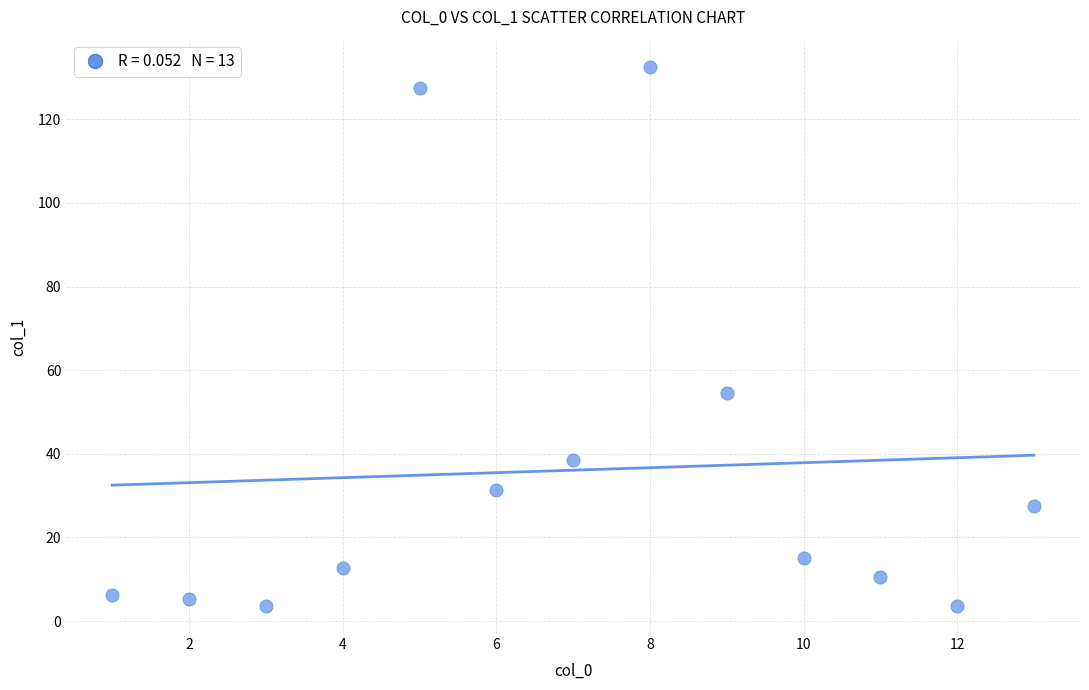

What is the range of X values (max minus min)?

12.0